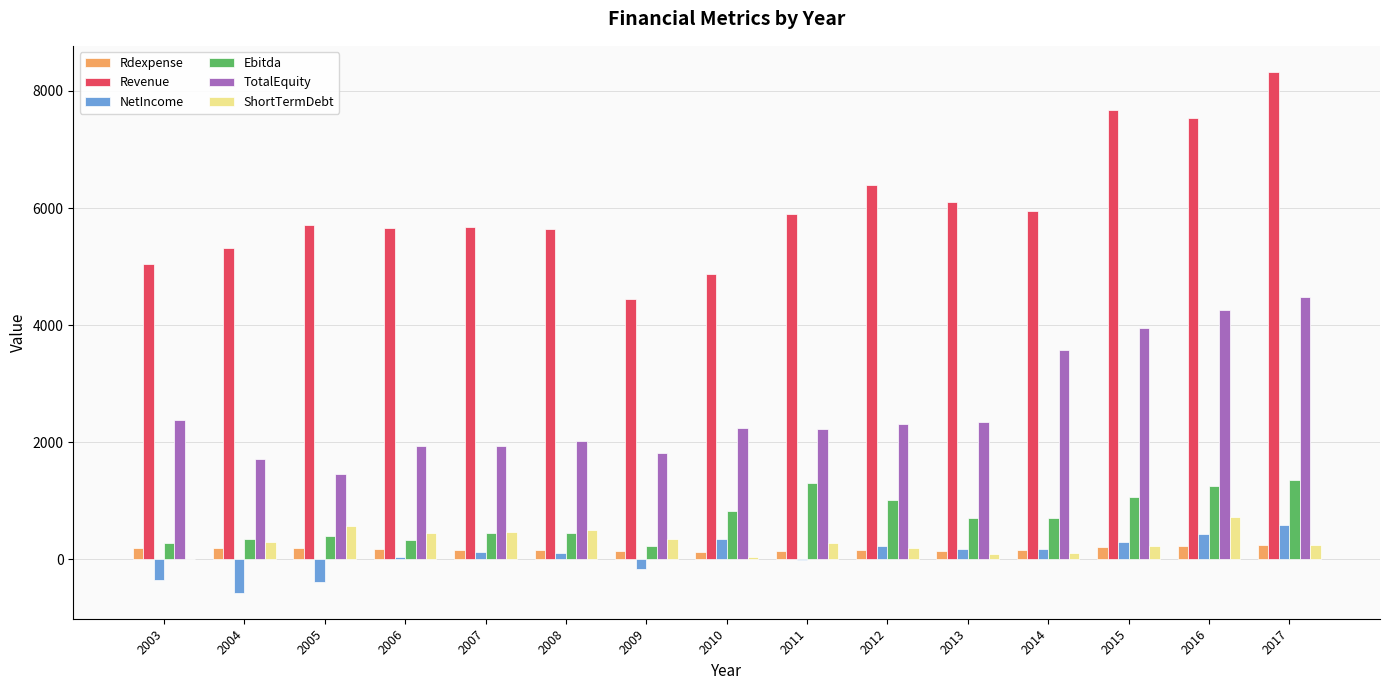

The value of TotalEquity at 2017 is 6593. True or false?

False